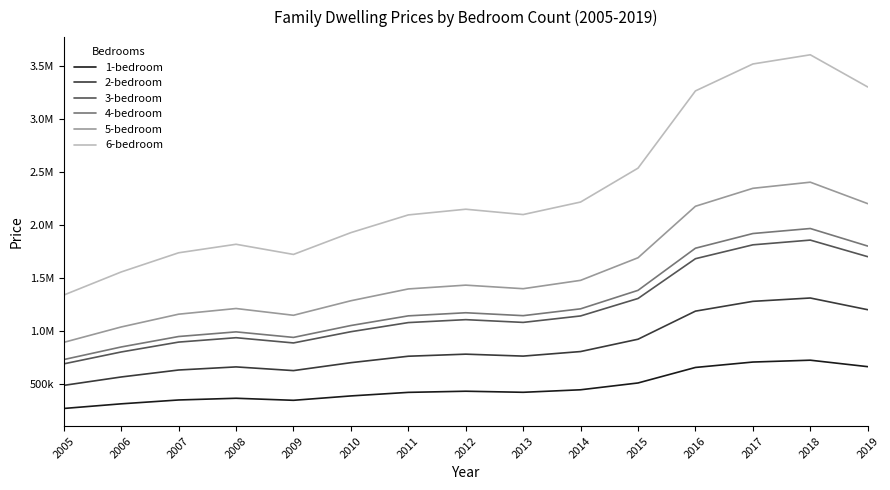

What are all the series names shown in the legend?

1-bedroom, 2-bedroom, 3-bedroom, 4-bedroom, 5-bedroom, 6-bedroom